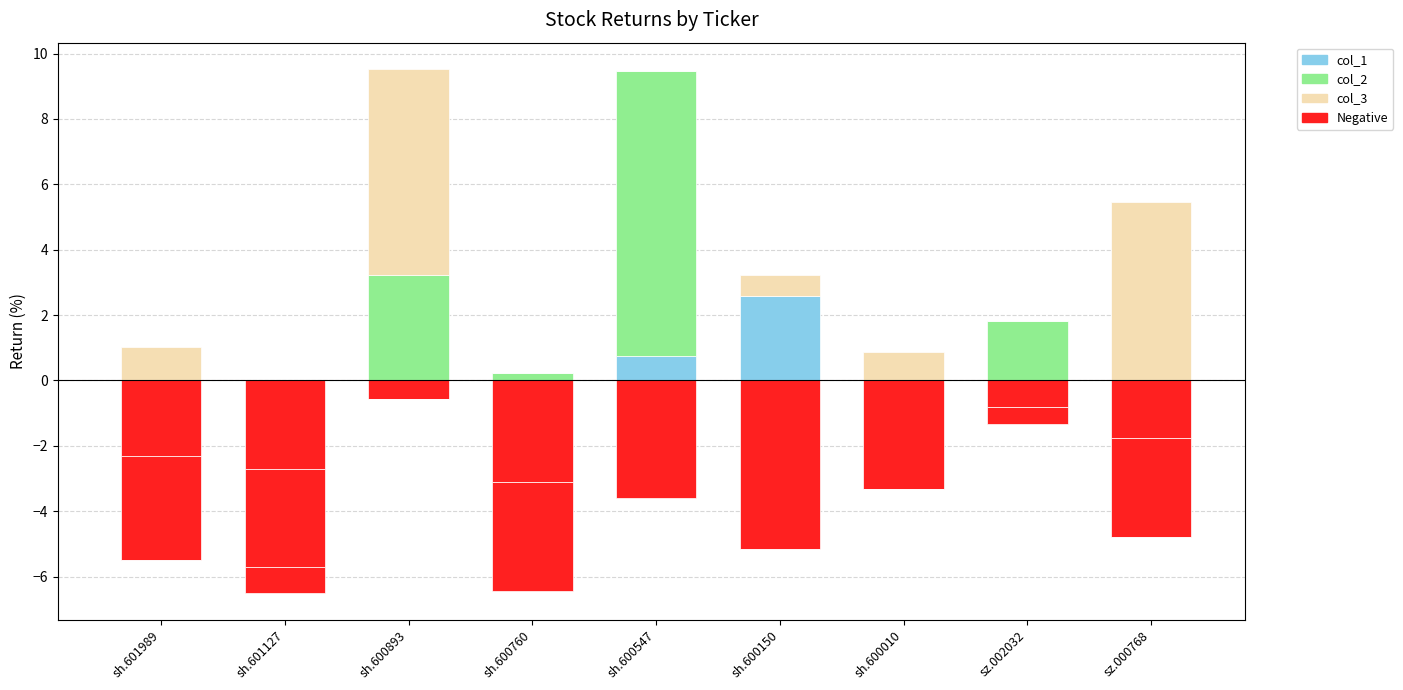

Where is col_1 nearest to the value 1?

sh.600547